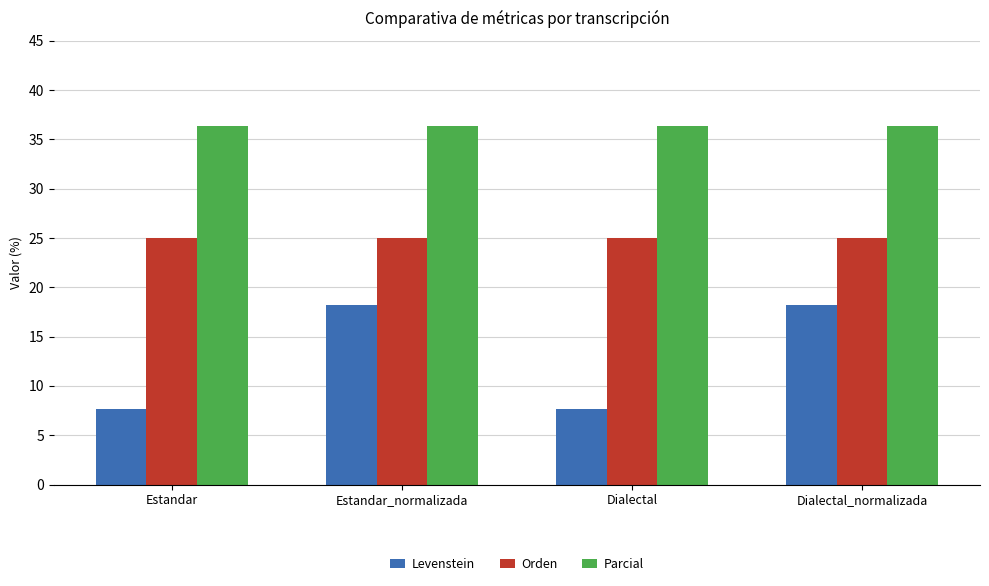

Reading left to right, what are all the values shown in this chart?

Levenstein: Estandar=7.7	Estandar_normalizada=18.2	Dialectal=7.7	Dialectal_normalizada=18.2
Orden: Estandar=25.0	Estandar_normalizada=25.0	Dialectal=25.0	Dialectal_normalizada=25.0
Parcial: Estandar=36.4	Estandar_normalizada=36.4	Dialectal=36.4	Dialectal_normalizada=36.4